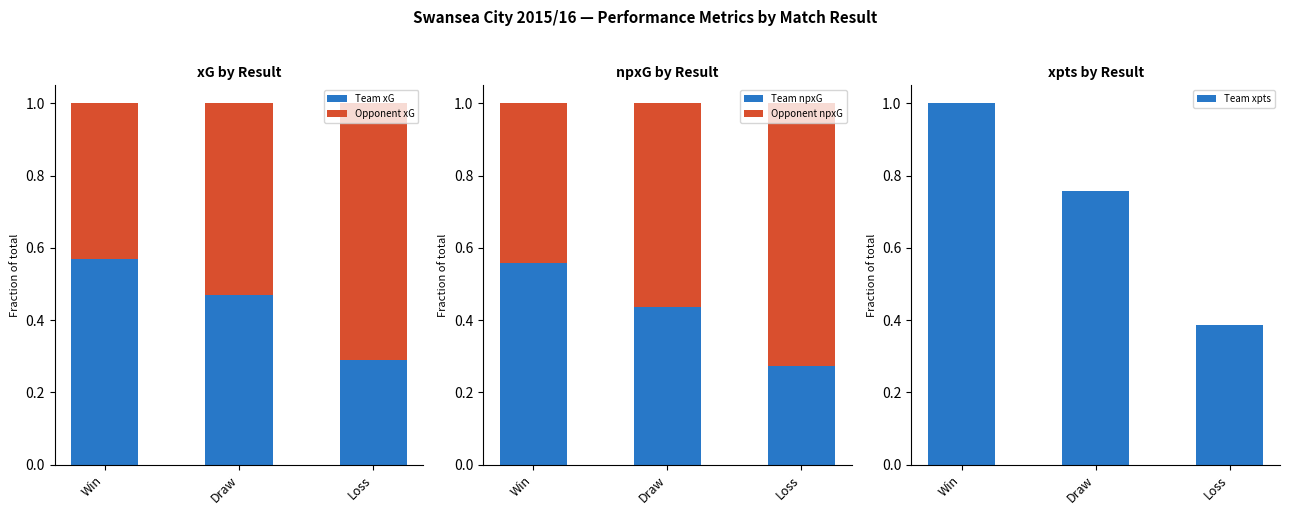

What is the label of the 3rd bar from the left?

Loss